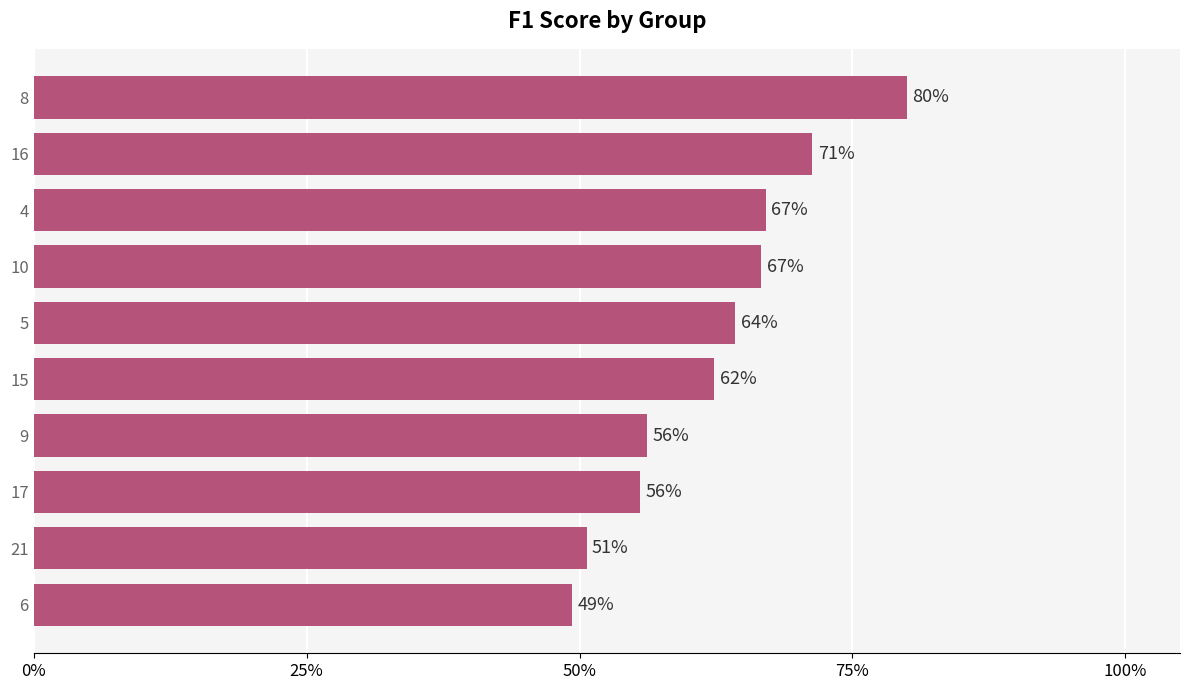

Are the bars horizontal?

Yes